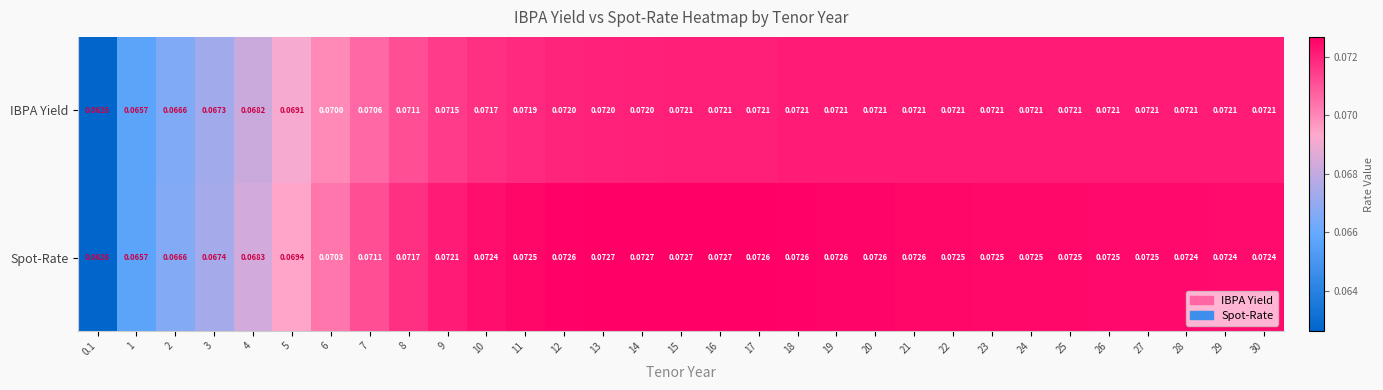

Rank the series at 8 from lowest to highest value.

IBPA Yield, Spot-Rate